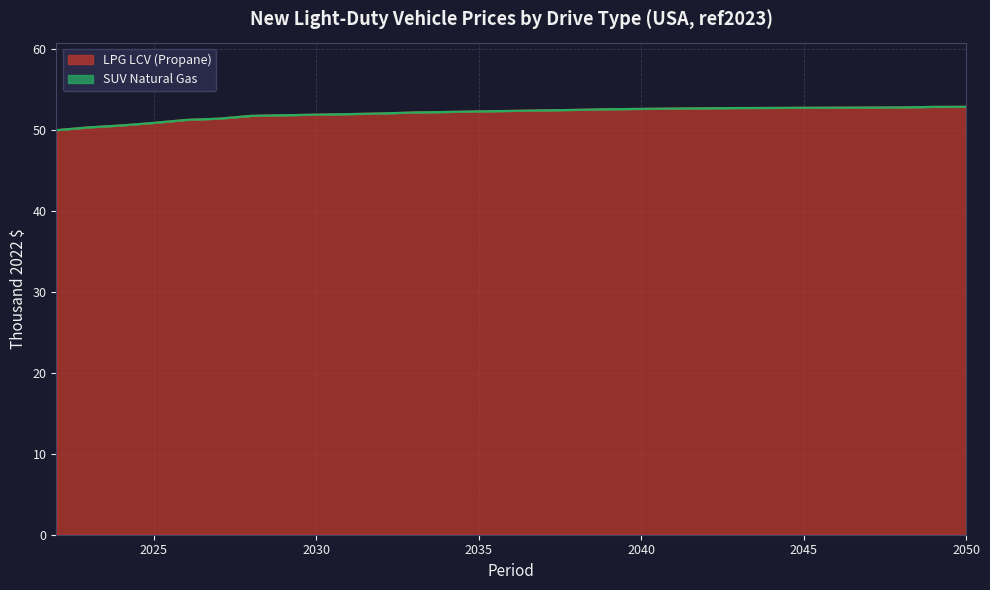

What is the value of the 29th point from the left?

52.8